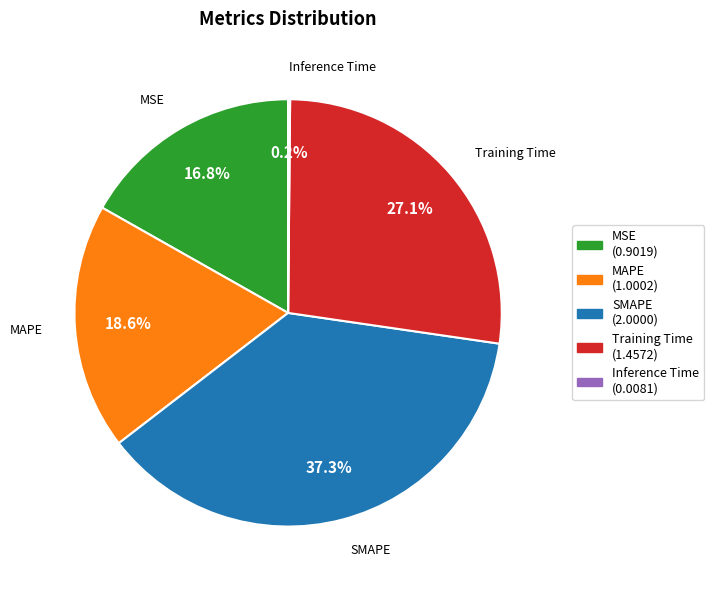

Is the sum of Training Time and MSE greater than half?

No